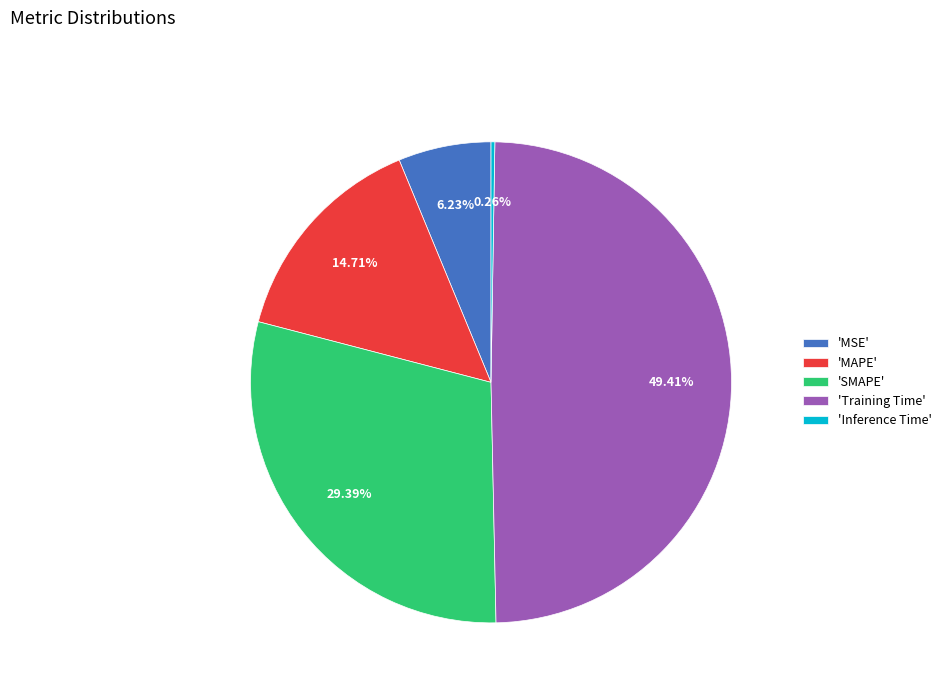

Does any single category account for the majority?

No